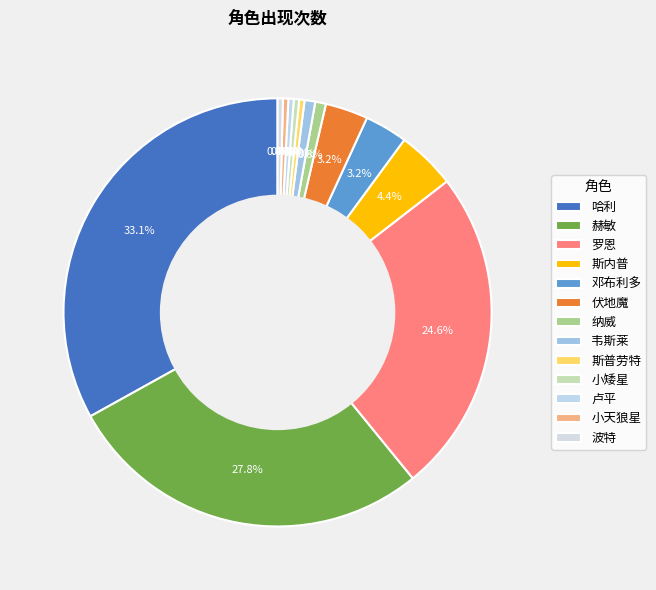

Is it true that 纳威 is 1% of the pie?

True